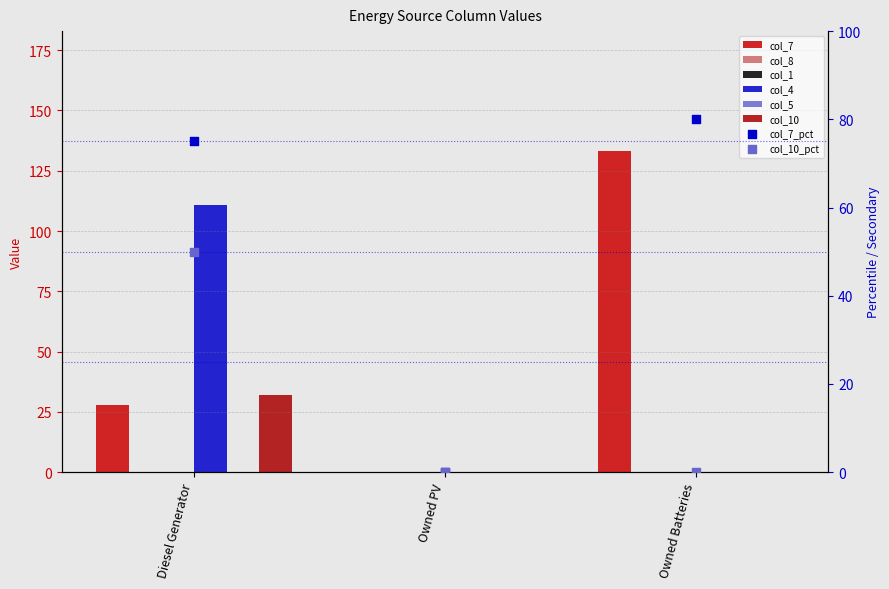

At how many categories does at least one series exceed 23?

2